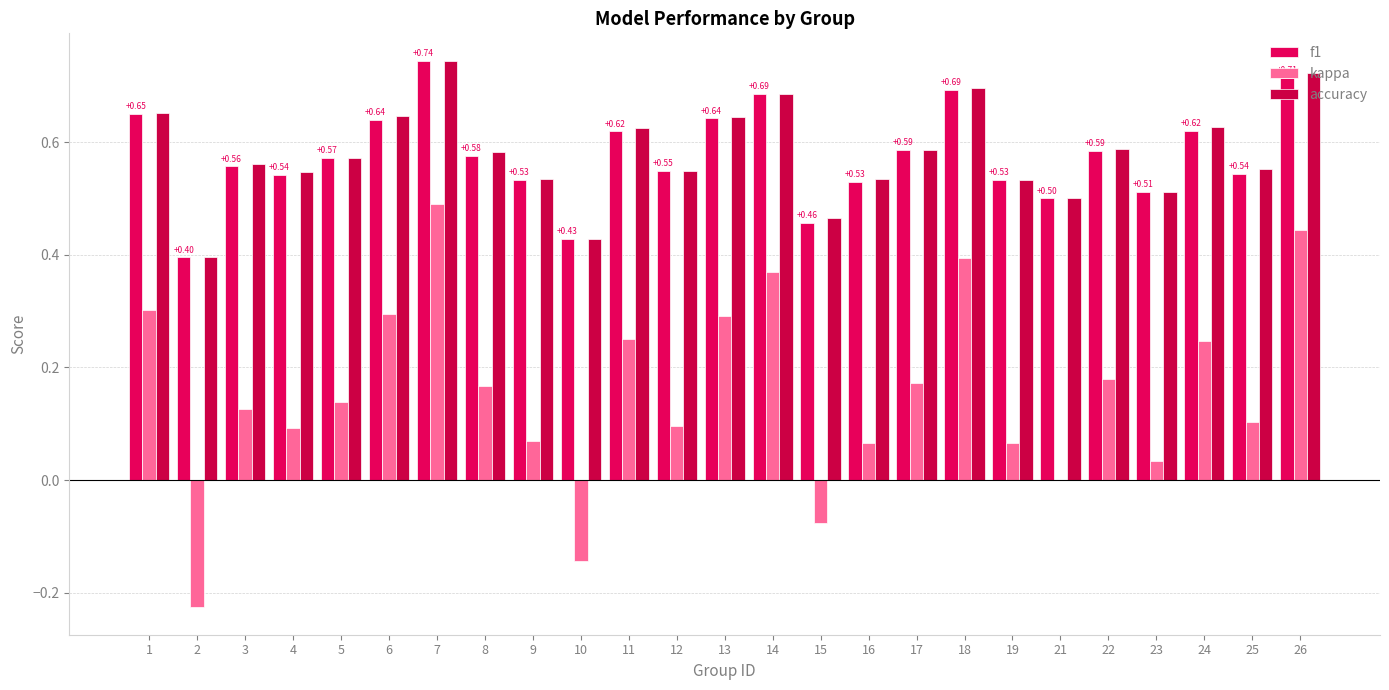

Is the value of accuracy at 11 greater than the value of kappa at 12?

Yes